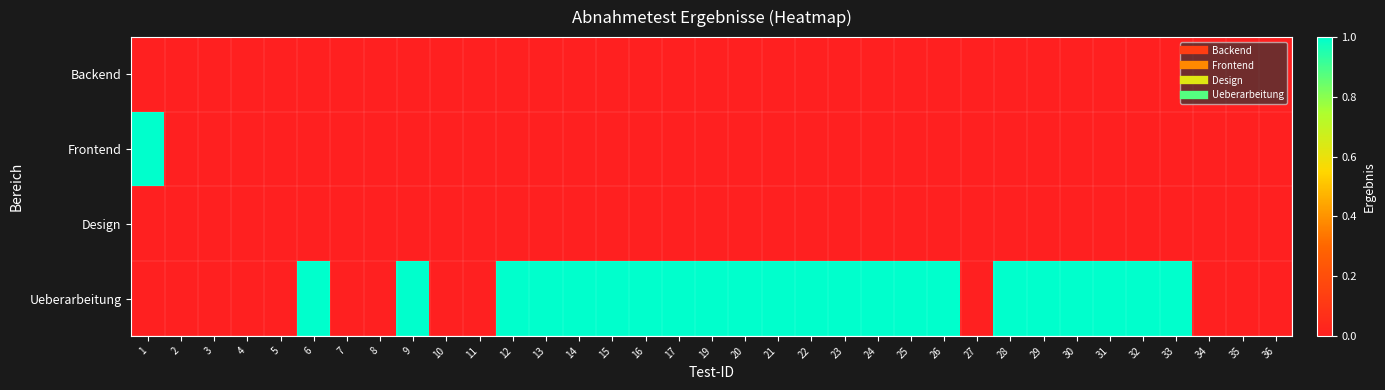

Which has a higher value, 15 or 10?

15